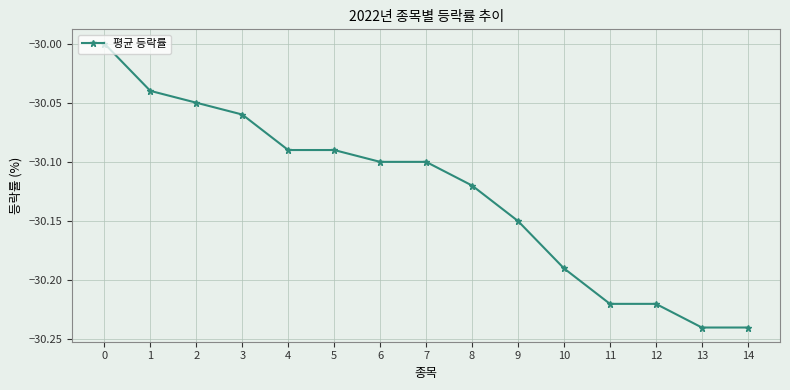

Which has a higher value, 5 or 14?

5